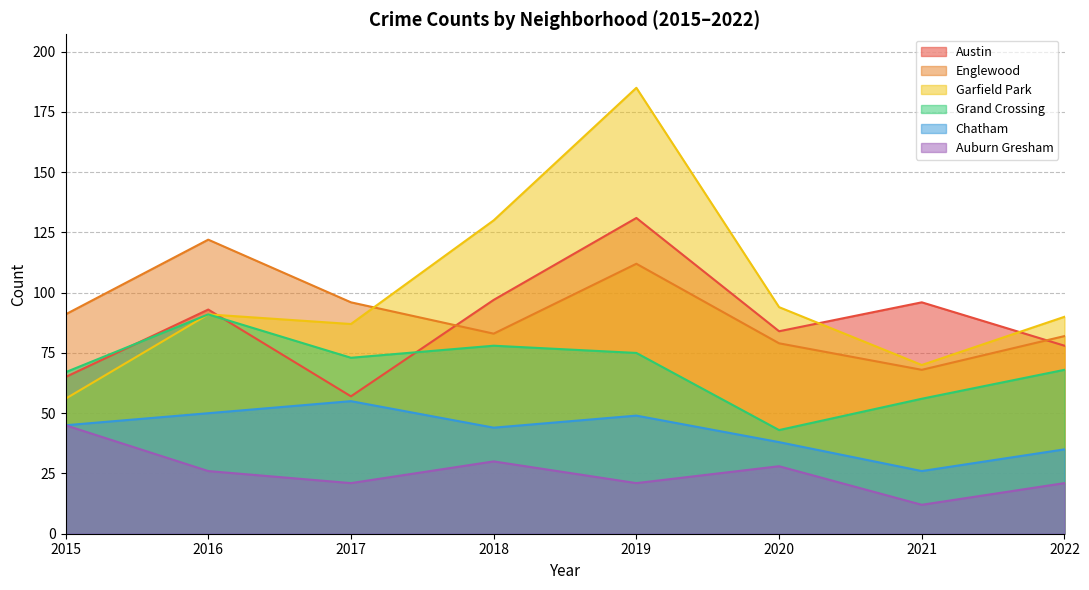

True or false: Auburn Gresham and Chatham cross at least once.

False